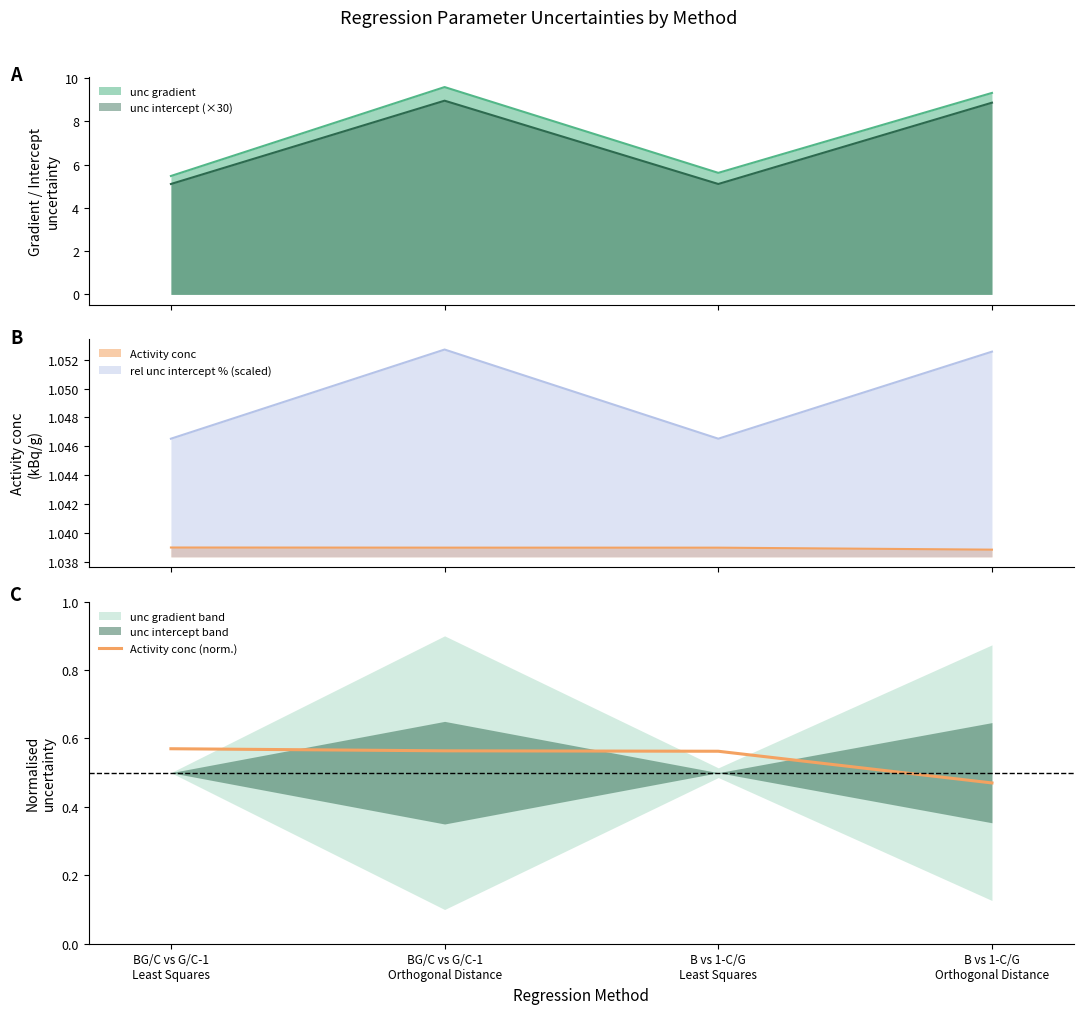

True or false: unc gradient and unc intercept (×30) cross at least once.

False